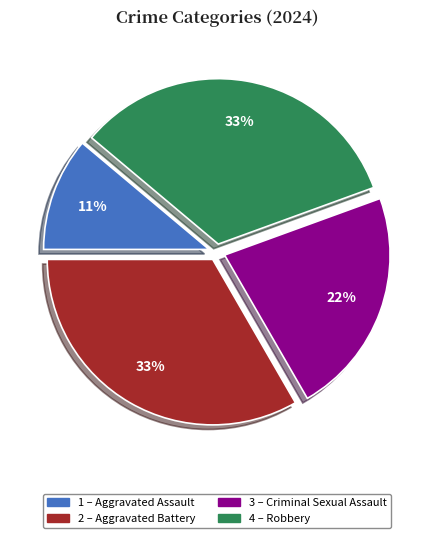

Is there any slice that represents more than half of the pie?

No